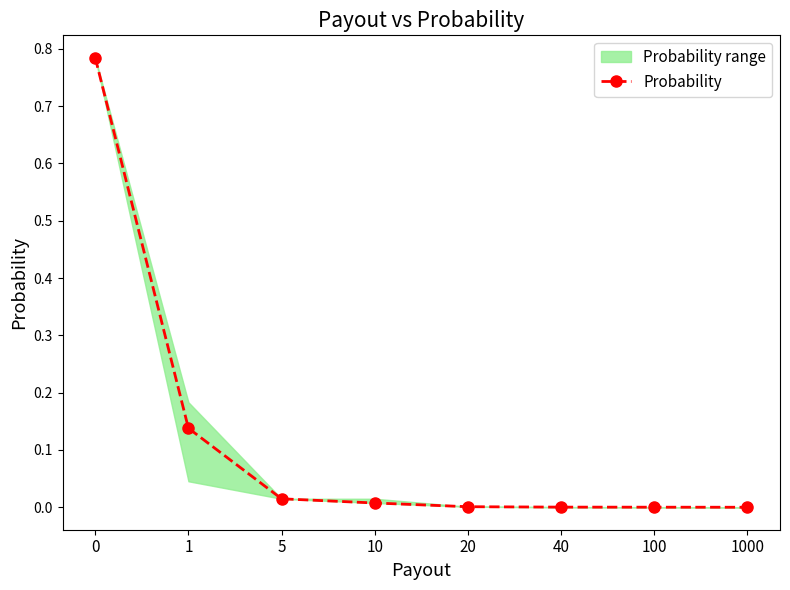

List the labels in order of value, smallest first.

1000, 100, 40, 20, 10, 5, 1, 0